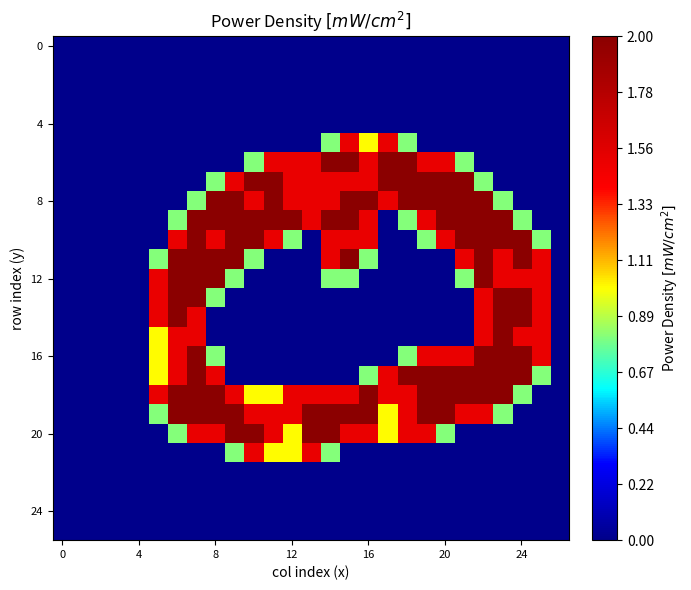

At which category does the chart reach its peak across all series?

14